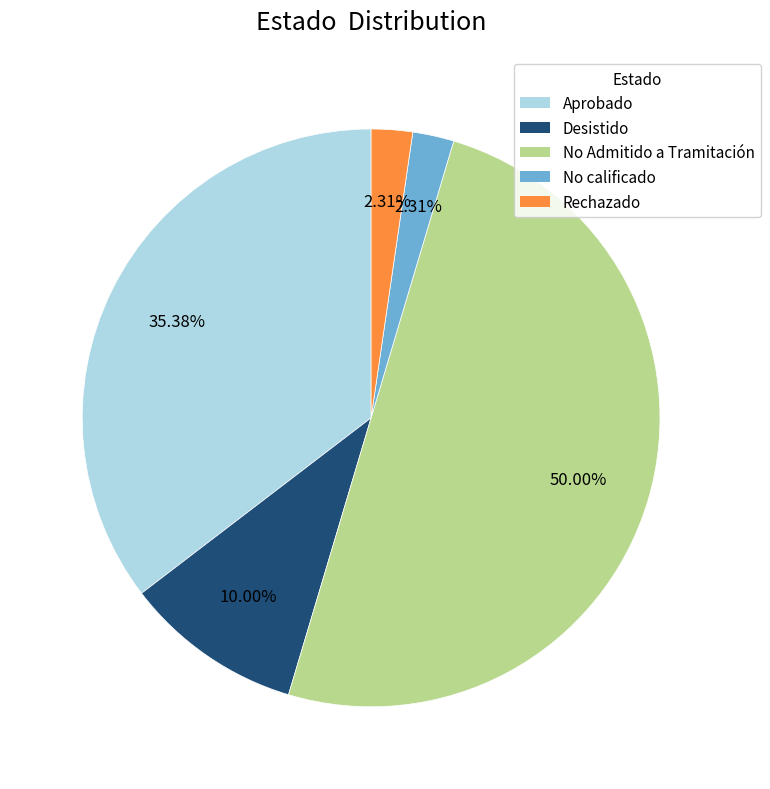

Is there any slice that represents more than half of the pie?

Yes